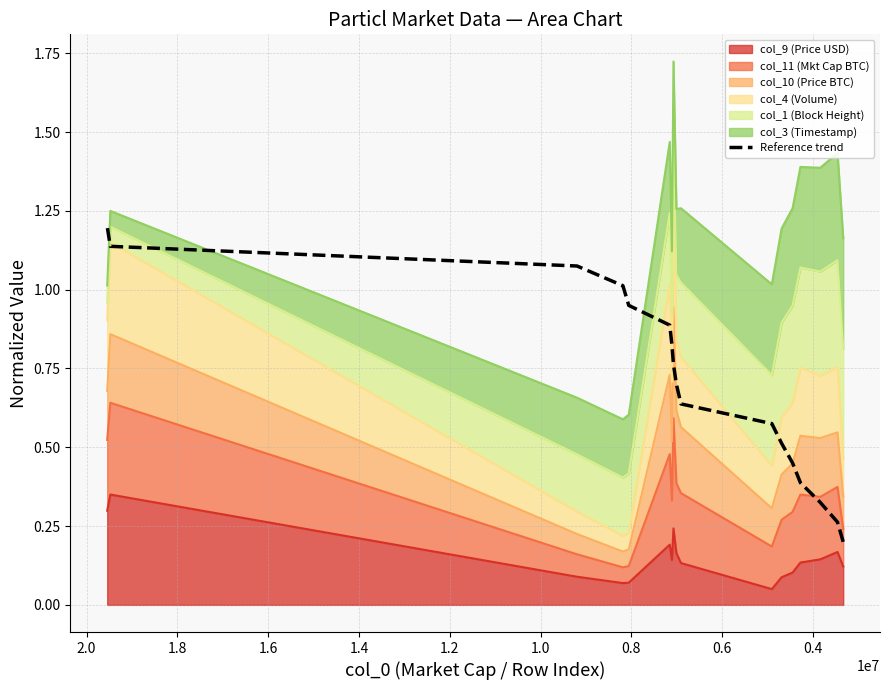

What is the value of the 13th point from the left?

0.9